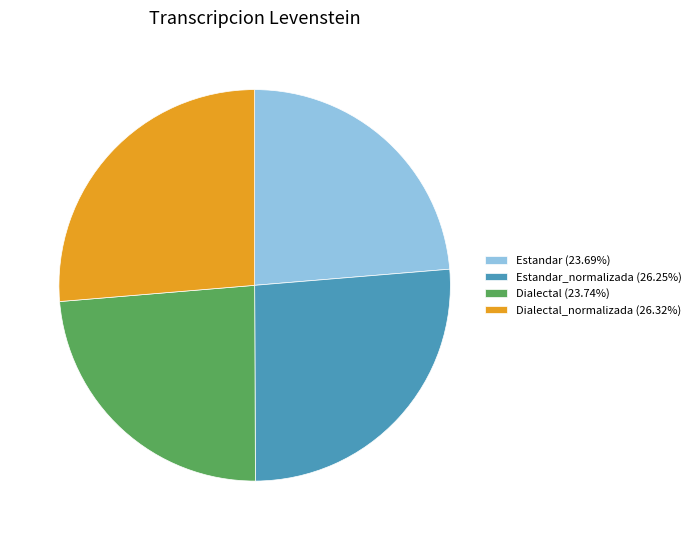

How many slices are in this pie chart?

4